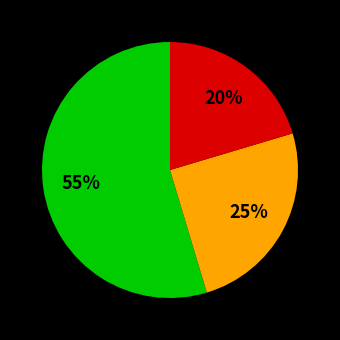

To the nearest percent, what is the average slice percentage?

33%